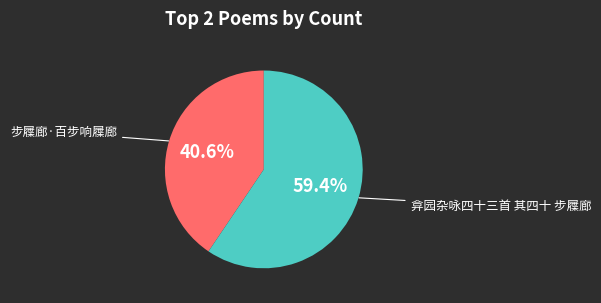

Is there a majority slice in this chart?

Yes